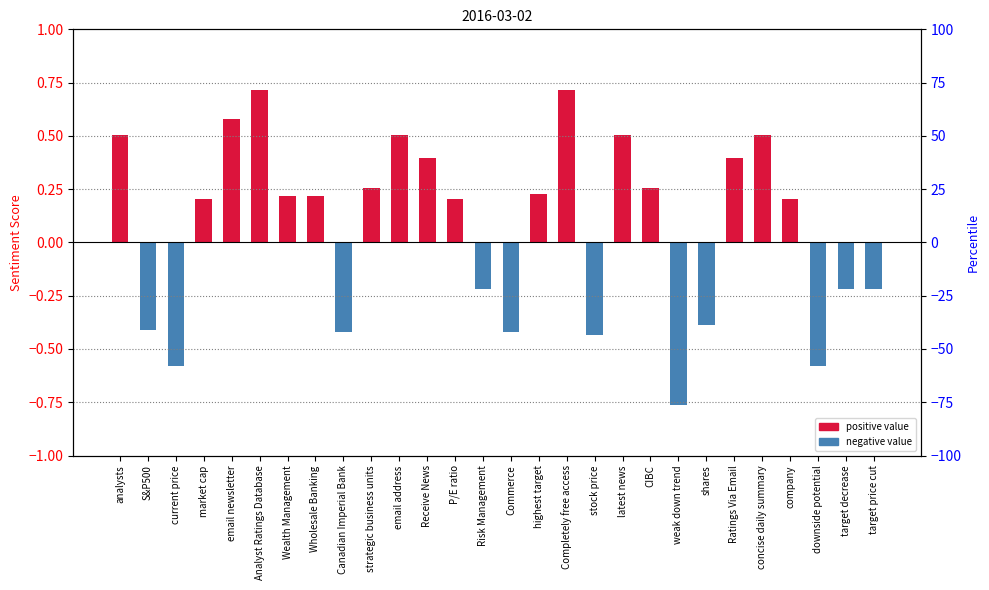

How many values are between 0 and 1?

17